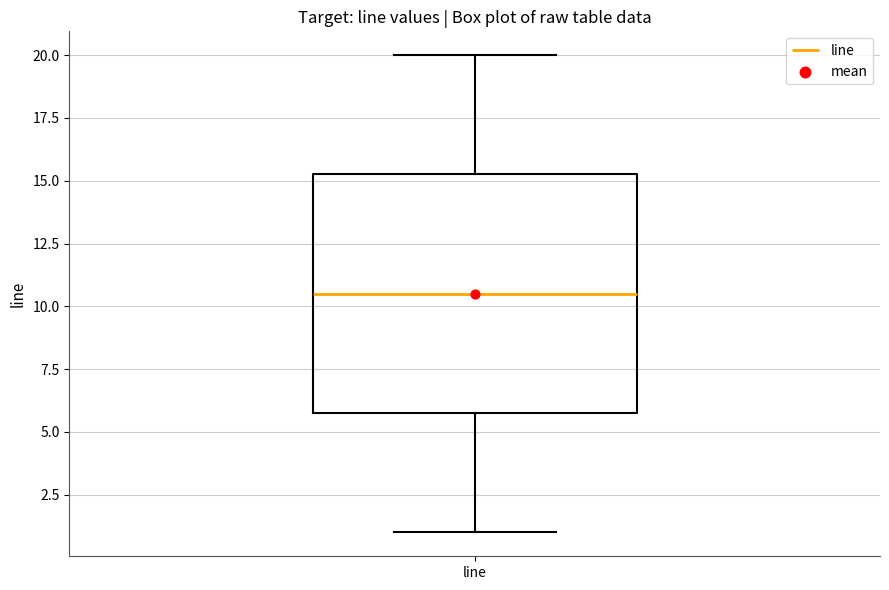

Where does the median line of the box for line sit on the y-axis? The values are not printed on the chart, so give them approximately, as read against the axis.

10.5